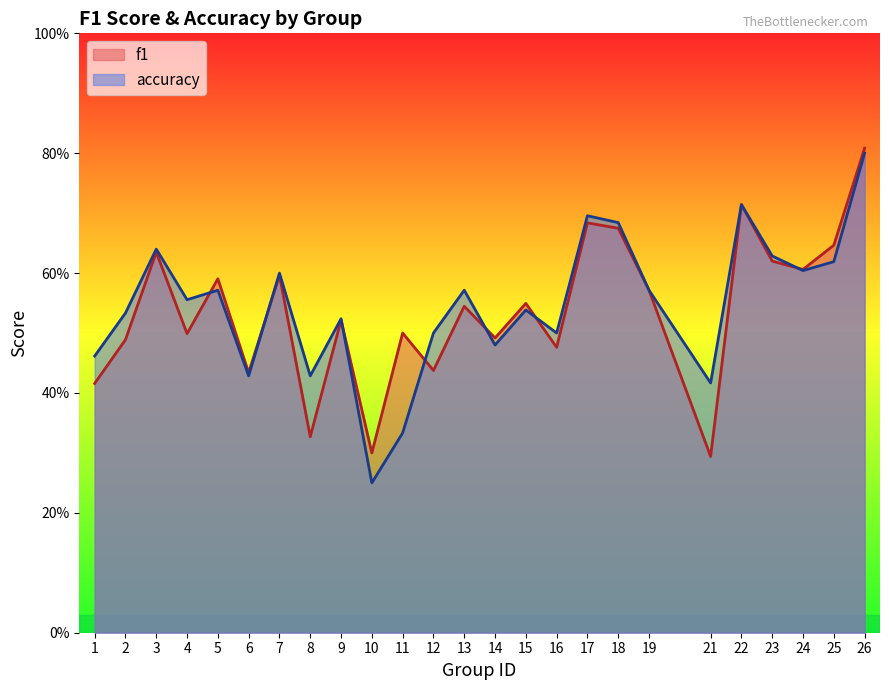

Rank the series at 2 from highest to lowest value.

accuracy, f1